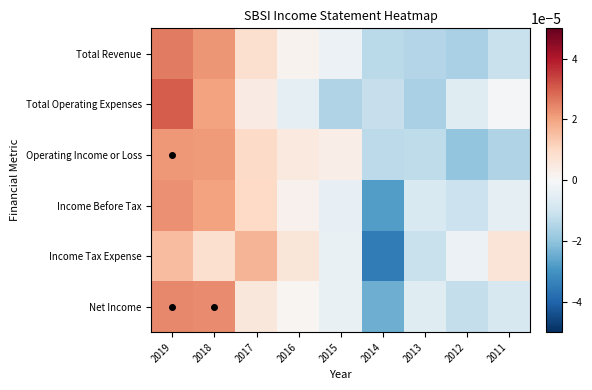

Count the number of categories in the chart.

9